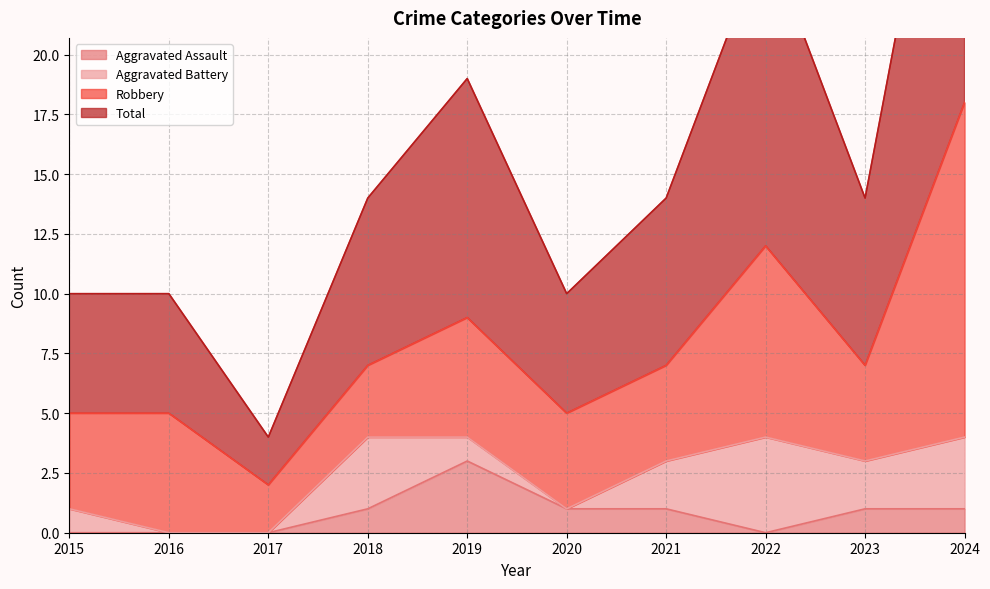

What is the greatest value displayed?

36